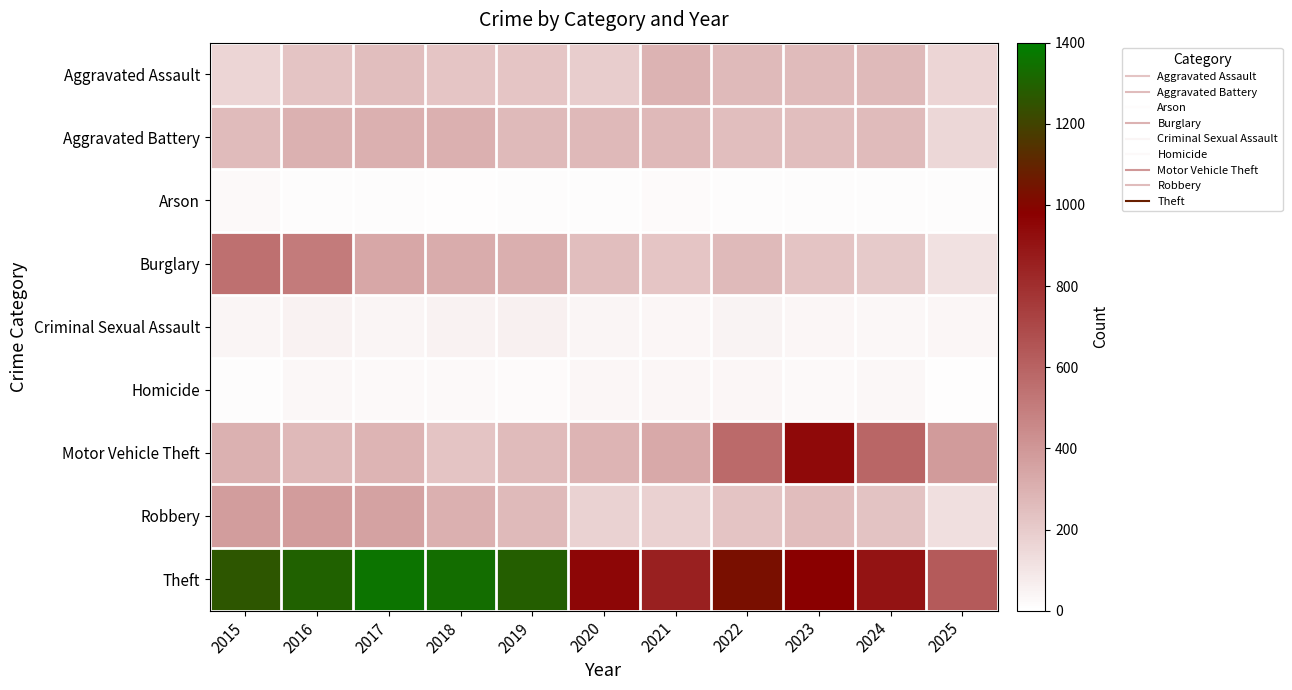

Between 2021 and 2025, which series saw the biggest shift?

Theft